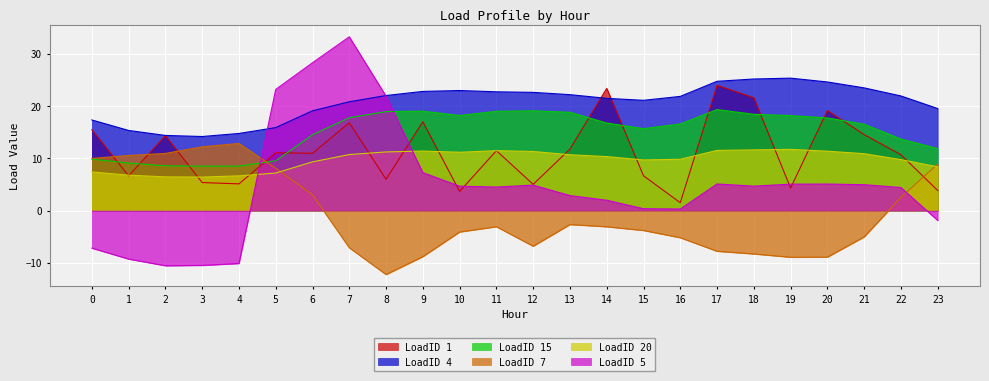

True or false: LoadID 7 and LoadID 1 intersect in this chart.

True